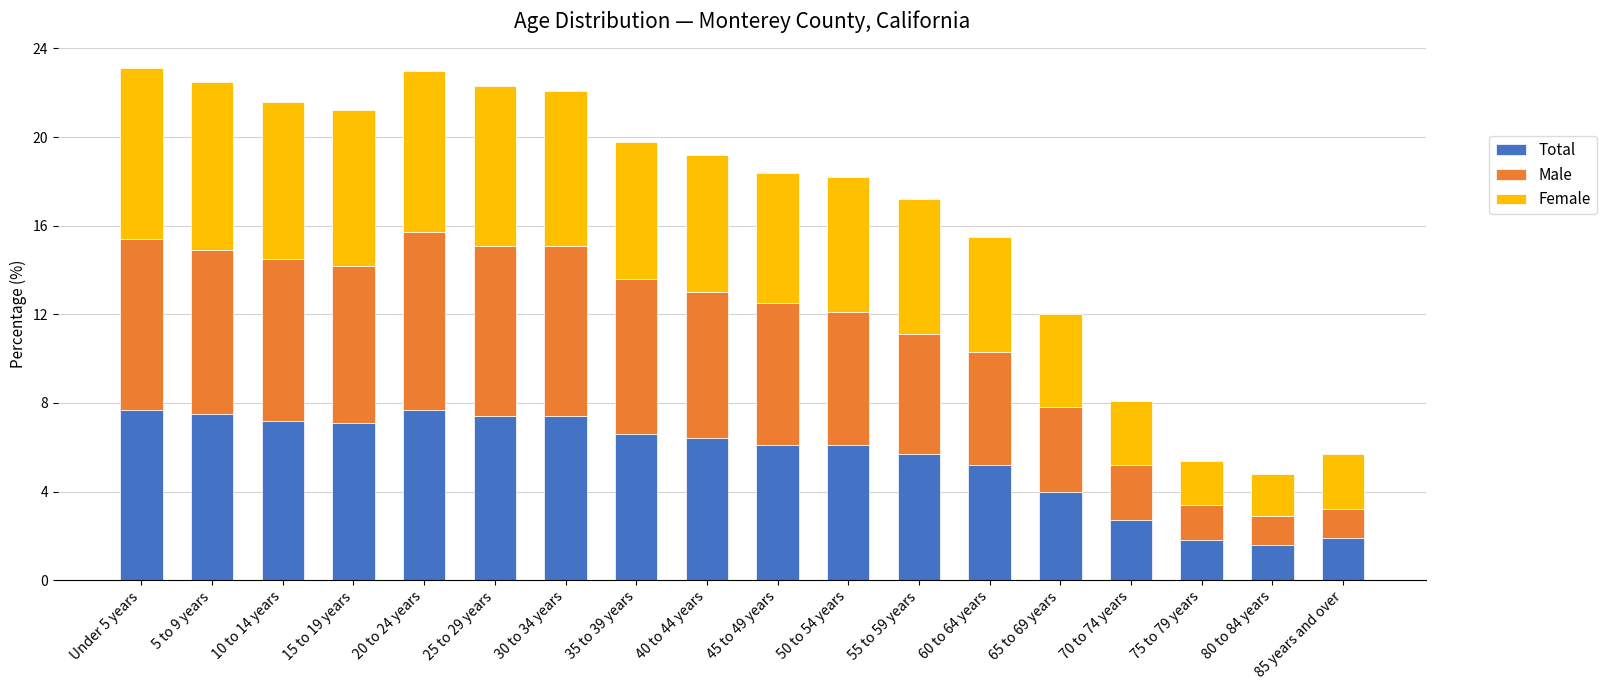

The Total series shows 13.0 at Under 5 years. True or false?

False